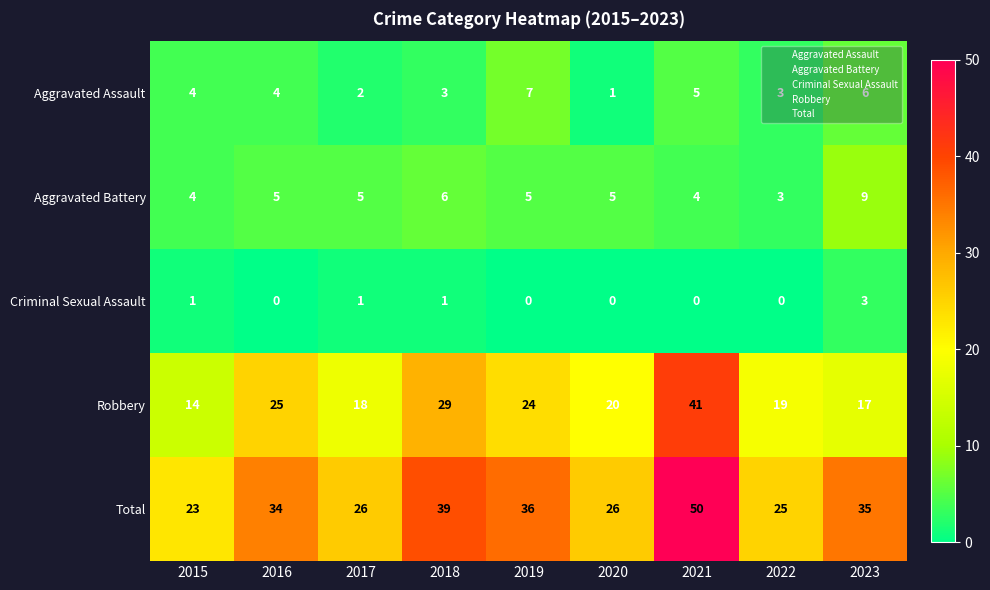

What is the sum of all Criminal Sexual Assault values?

6